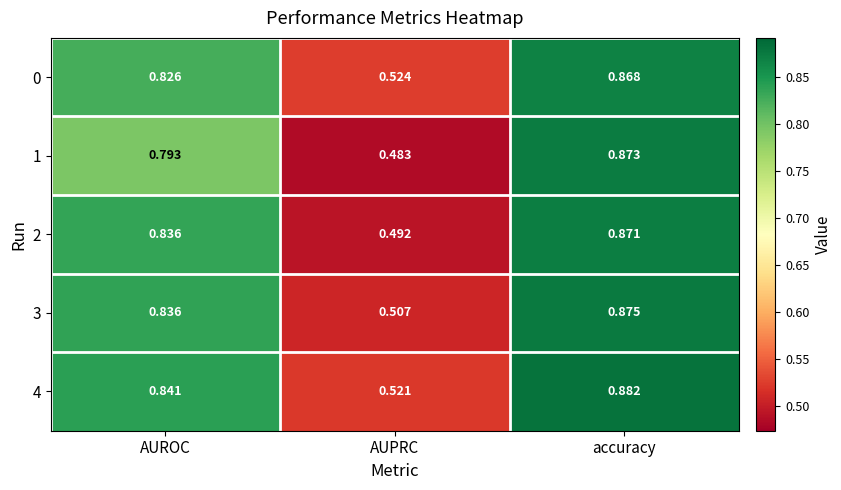

Is the value of 1 at AUPRC greater than the value of 0 at AUPRC?

No